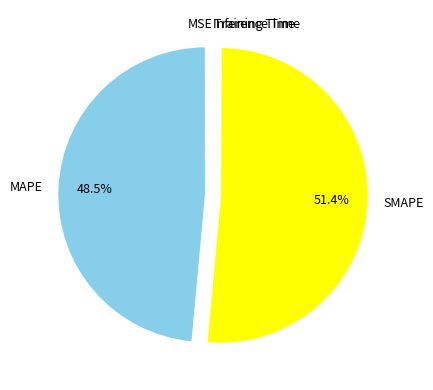

Is there a majority slice in this chart?

Yes